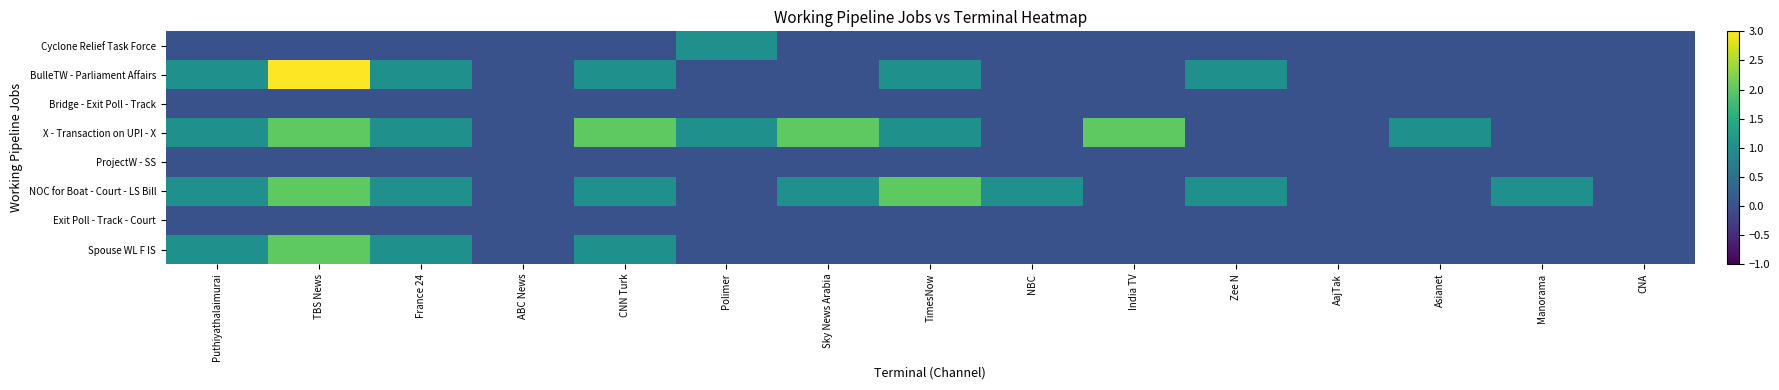

Reading left to right, extract all data points from this chart.

Cyclone Relief Task Force: Puthiyathalaimurai=0	TBS News=0	France 24=0	ABC News=0	CNN Turk=0	Polimer=1	Sky News Arabia=0	TimesNow=0	NBC=0	India TV=0	Zee N=0	AajTak=0	Asianet=0	Manorama=0	CNA=0
BulleTW - Parliament Affairs: Puthiyathalaimurai=1	TBS News=3	France 24=1	ABC News=0	CNN Turk=1	Polimer=0	Sky News Arabia=0	TimesNow=1	NBC=0	India TV=0	Zee N=1	AajTak=0	Asianet=0	Manorama=0	CNA=0
Bridge - Exit Poll - Track: Puthiyathalaimurai=0	TBS News=0	France 24=0	ABC News=0	CNN Turk=0	Polimer=0	Sky News Arabia=0	TimesNow=0	NBC=0	India TV=0	Zee N=0	AajTak=0	Asianet=0	Manorama=0	CNA=0
X - Transaction on UPI - X: Puthiyathalaimurai=1	TBS News=2	France 24=1	ABC News=0	CNN Turk=2	Polimer=1	Sky News Arabia=2	TimesNow=1	NBC=0	India TV=2	Zee N=0	AajTak=0	Asianet=1	Manorama=0	CNA=0
ProjectW - SS: Puthiyathalaimurai=0	TBS News=0	France 24=0	ABC News=0	CNN Turk=0	Polimer=0	Sky News Arabia=0	TimesNow=0	NBC=0	India TV=0	Zee N=0	AajTak=0	Asianet=0	Manorama=0	CNA=0
NOC for Boat - Court - LS Bill: Puthiyathalaimurai=1	TBS News=2	France 24=1	ABC News=0	CNN Turk=1	Polimer=0	Sky News Arabia=1	TimesNow=2	NBC=1	India TV=0	Zee N=1	AajTak=0	Asianet=0	Manorama=1	CNA=0
Exit Poll - Track - Court: Puthiyathalaimurai=0	TBS News=0	France 24=0	ABC News=0	CNN Turk=0	Polimer=0	Sky News Arabia=0	TimesNow=0	NBC=0	India TV=0	Zee N=0	AajTak=0	Asianet=0	Manorama=0	CNA=0
Spouse WL F IS: Puthiyathalaimurai=1	TBS News=2	France 24=1	ABC News=0	CNN Turk=1	Polimer=0	Sky News Arabia=0	TimesNow=0	NBC=0	India TV=0	Zee N=0	AajTak=0	Asianet=0	Manorama=0	CNA=0